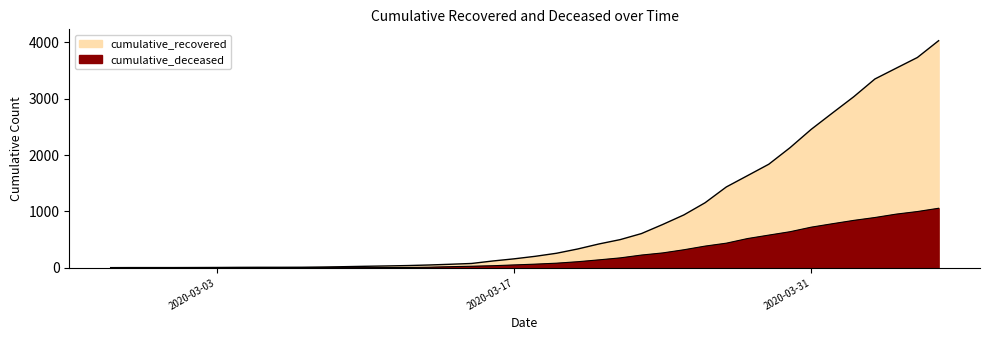

What is the maximum value shown in the chart?

4028